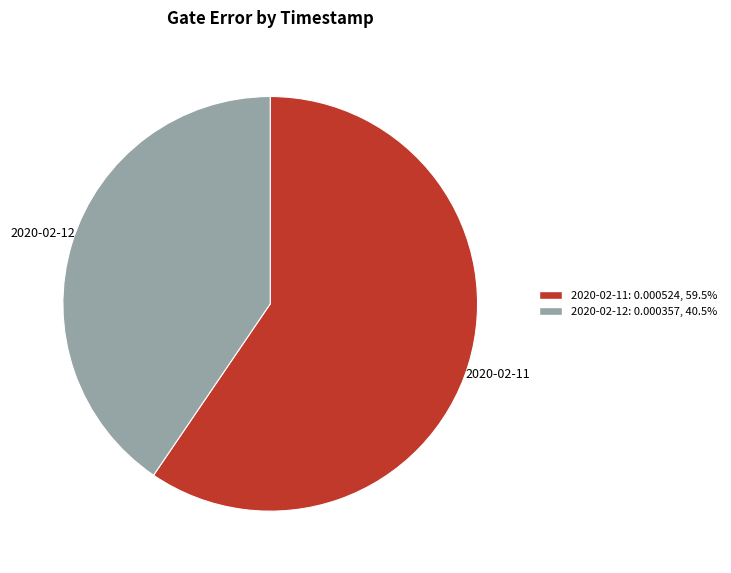

Does any single category account for the majority?

Yes